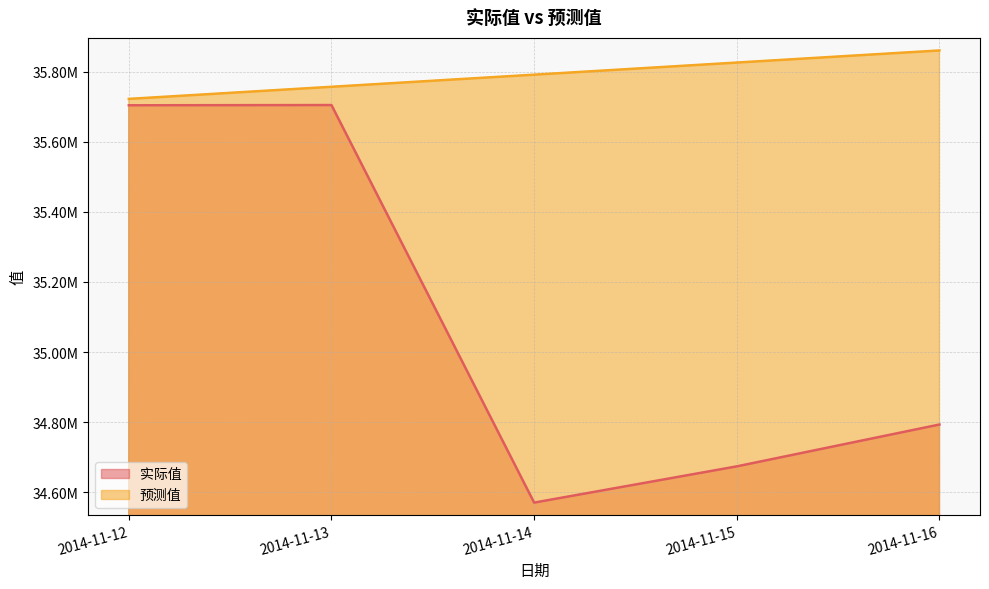

The 实际值 series shows 50433057.0 at 2014-11-12. True or false?

False